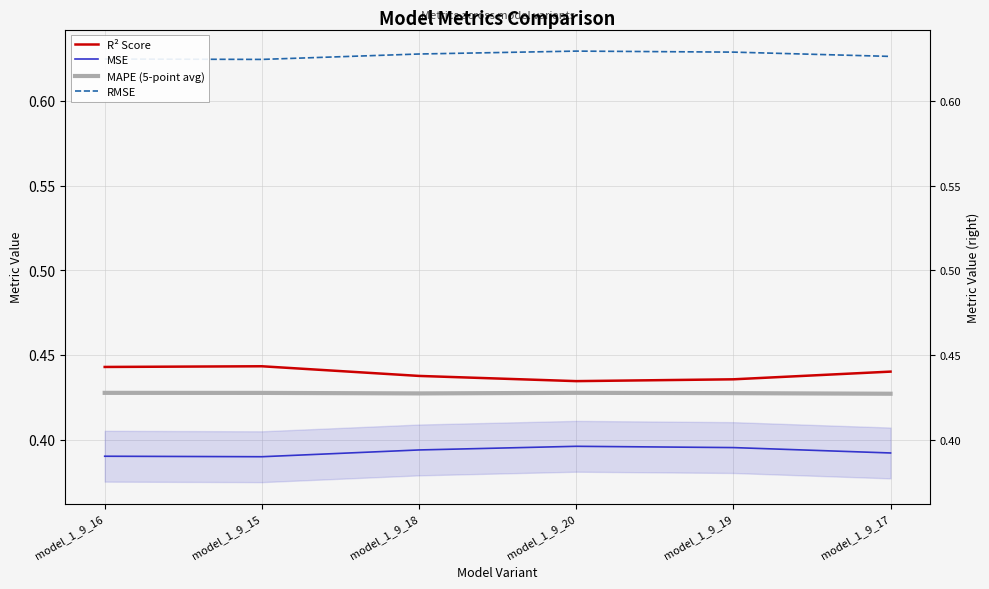

True or false: R² Score and MSE intersect in this chart.

False